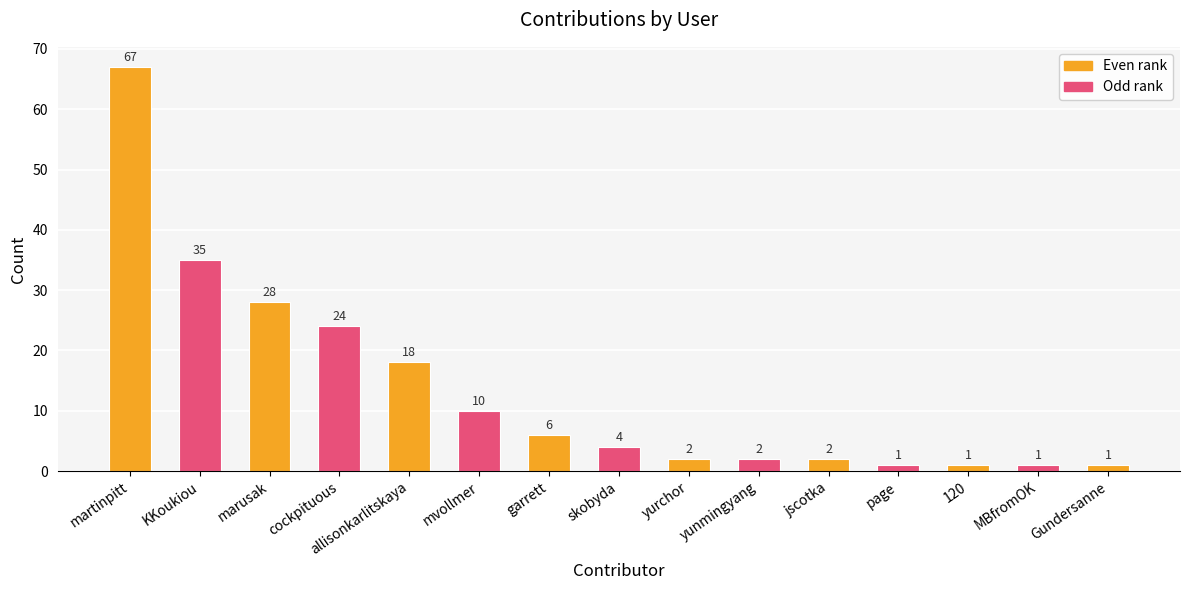

What is the difference between the second highest and second lowest values?

34